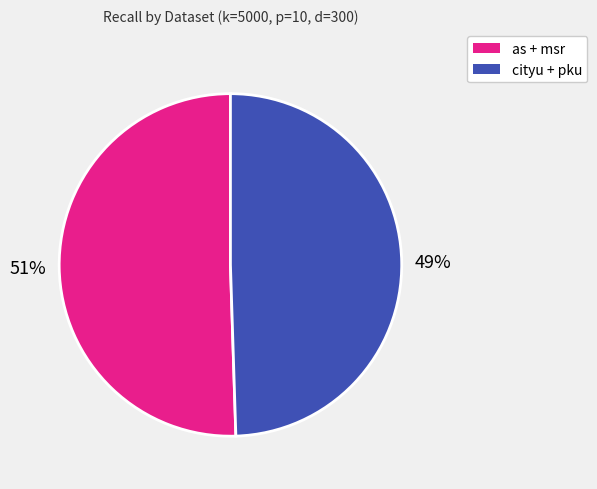

To the nearest percent, what is the average slice percentage?

50%